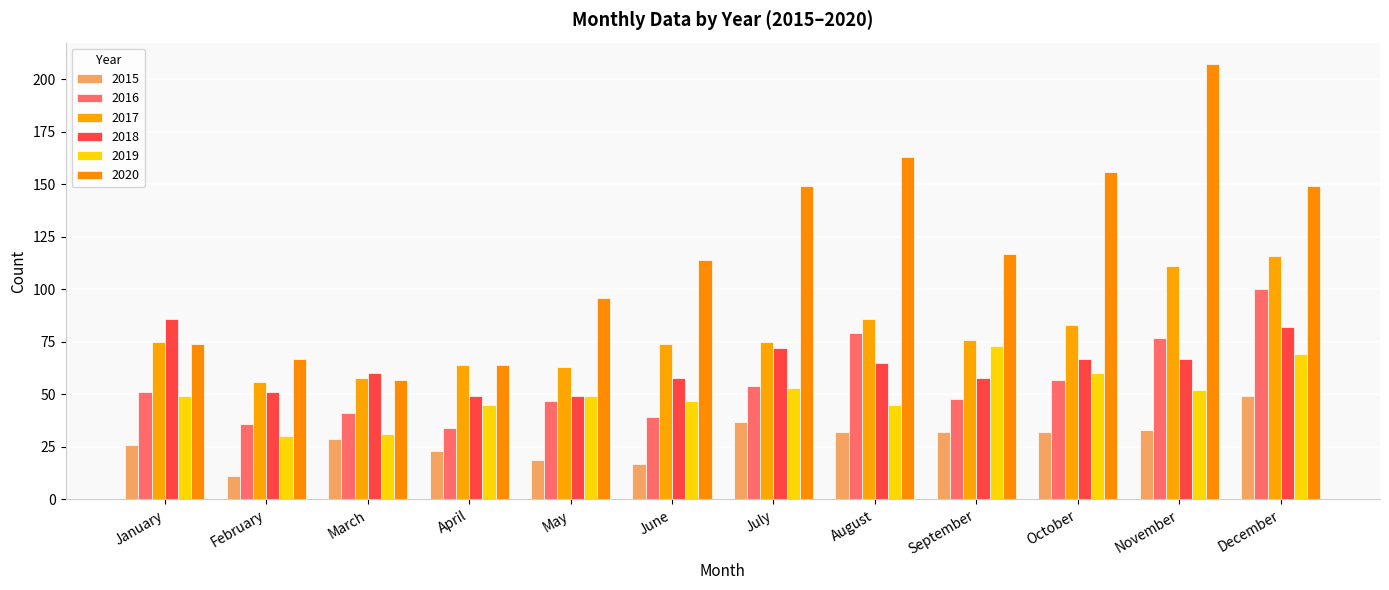

The value of 2017 at August is 86. True or false?

True